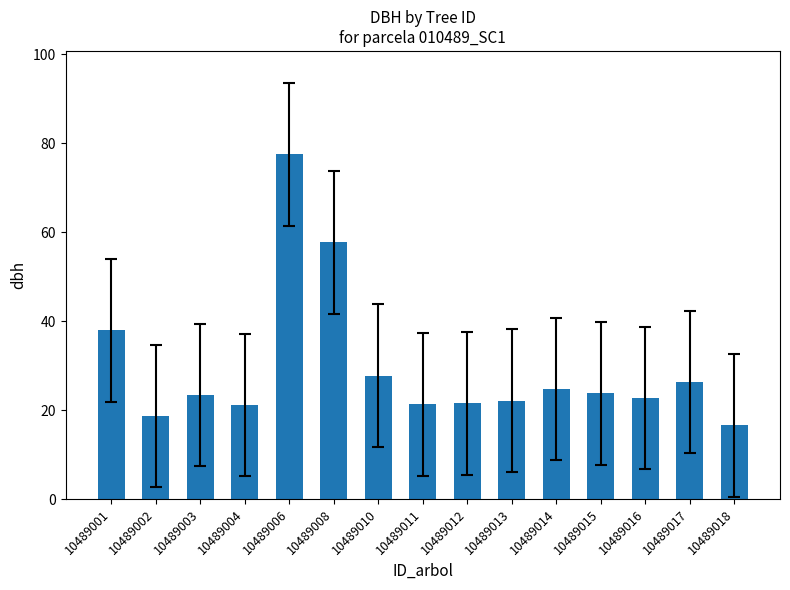

What is the value of the 12th bar from the left?

23.8